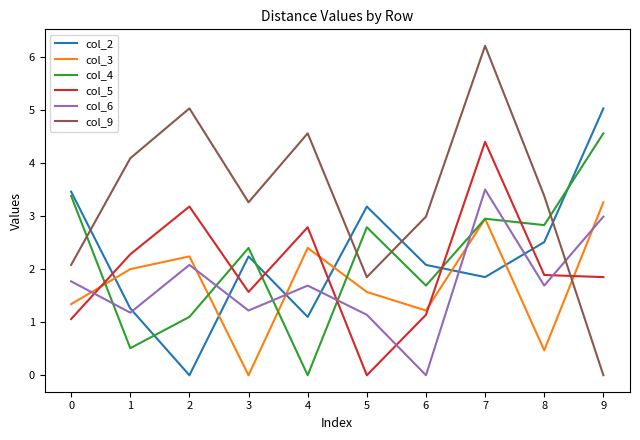

Read the col_9 value at 4.

4.6